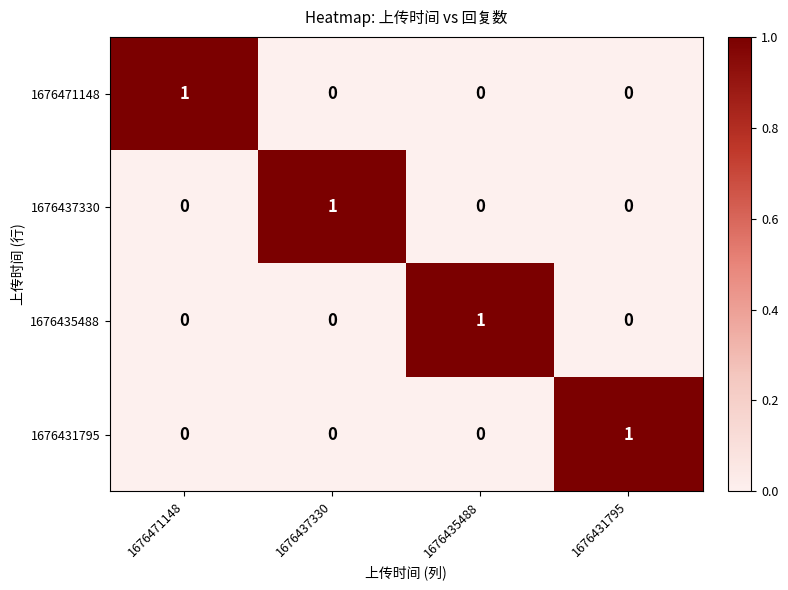

Which category has the highest value in the 1676437330 series?

1676437330